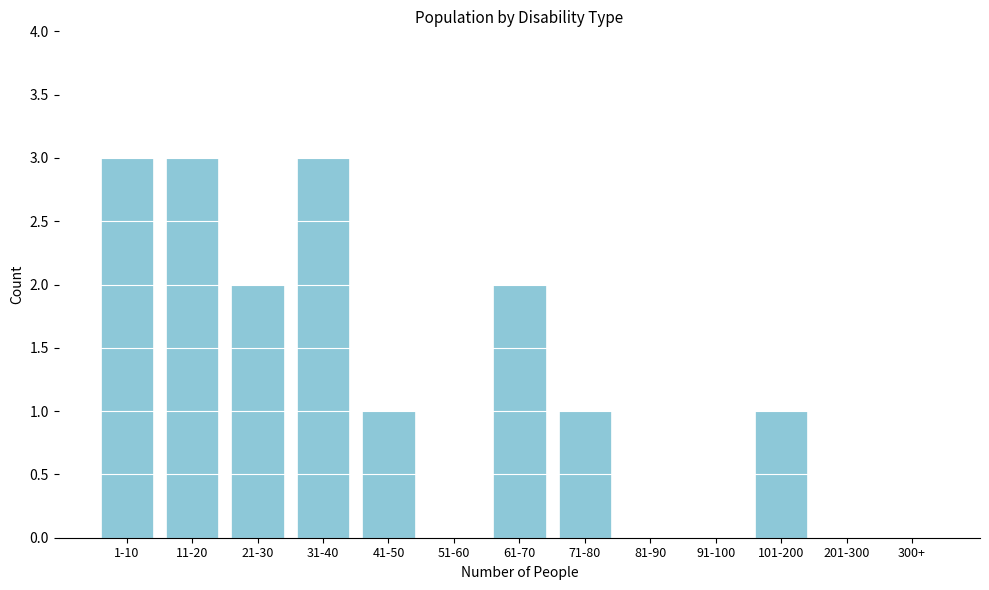

True or false: the data shows 1 at 41-50.

True